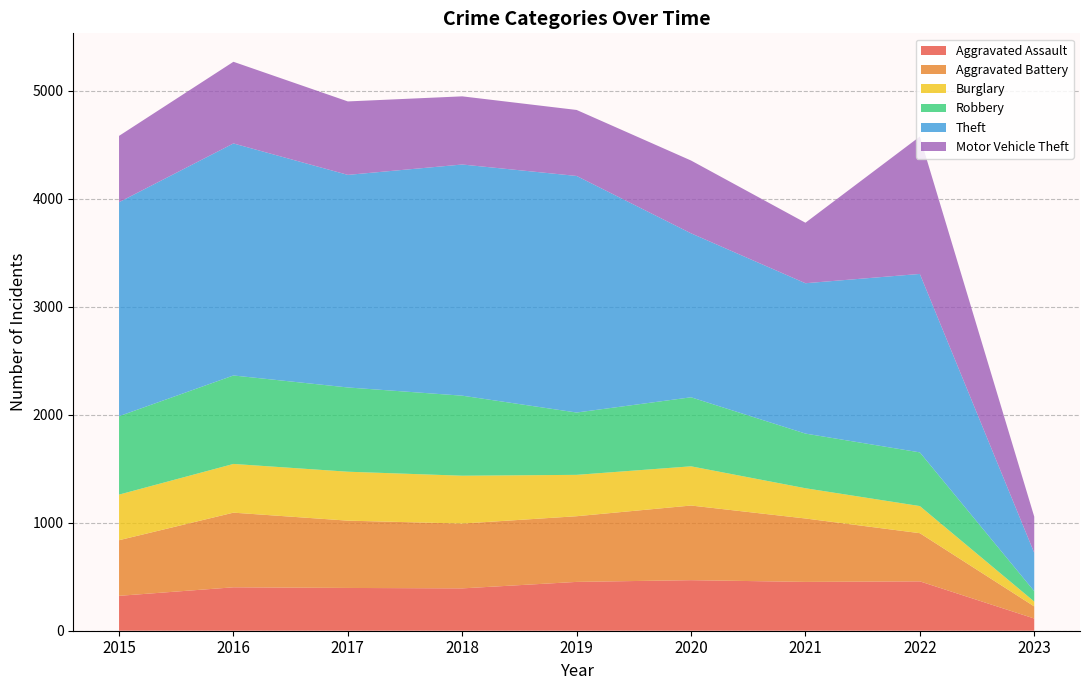

Reading left to right, extract all data points from this chart.

Aggravated Assault: 323	402	396	392	452	468	452	457	113
Aggravated Battery: 515	691	623	600	608	691	587	446	112
Burglary: 422	451	453	443	383	363	280	251	45
Robbery: 726	819	780	741	577	639	506	497	96
Theft: 1981	2148	1968	2140	2190	1518	1392	1652	355
Motor Vehicle Theft: 614	756	680	631	611	674	560	1272	335